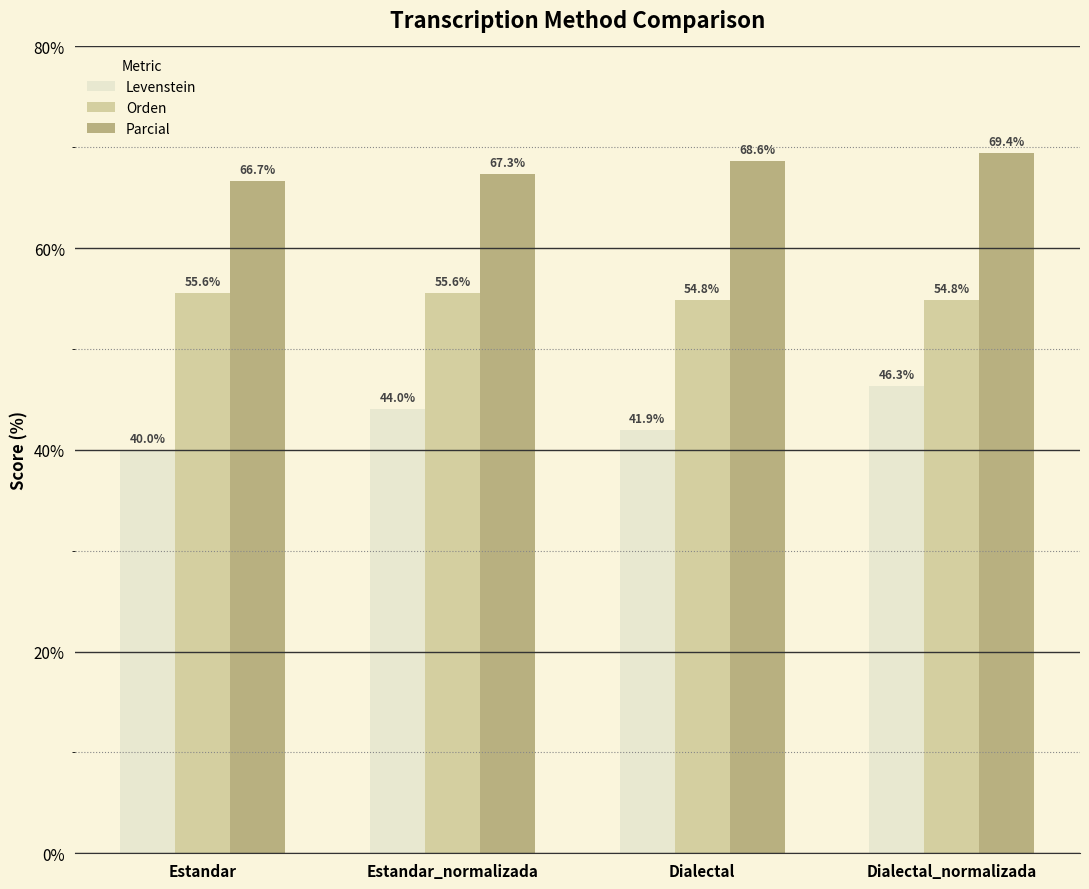

What is the difference between the maximum and minimum values in the Parcial series?

2.7